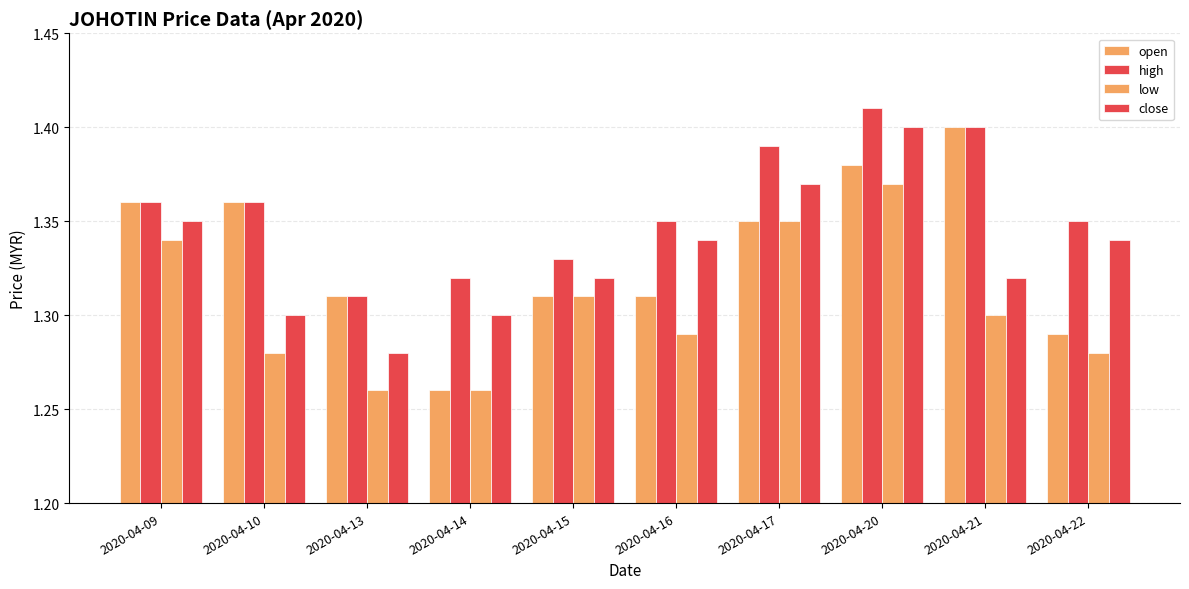

What is the difference between the close values at 2020-04-21 and 2020-04-20?

0.1